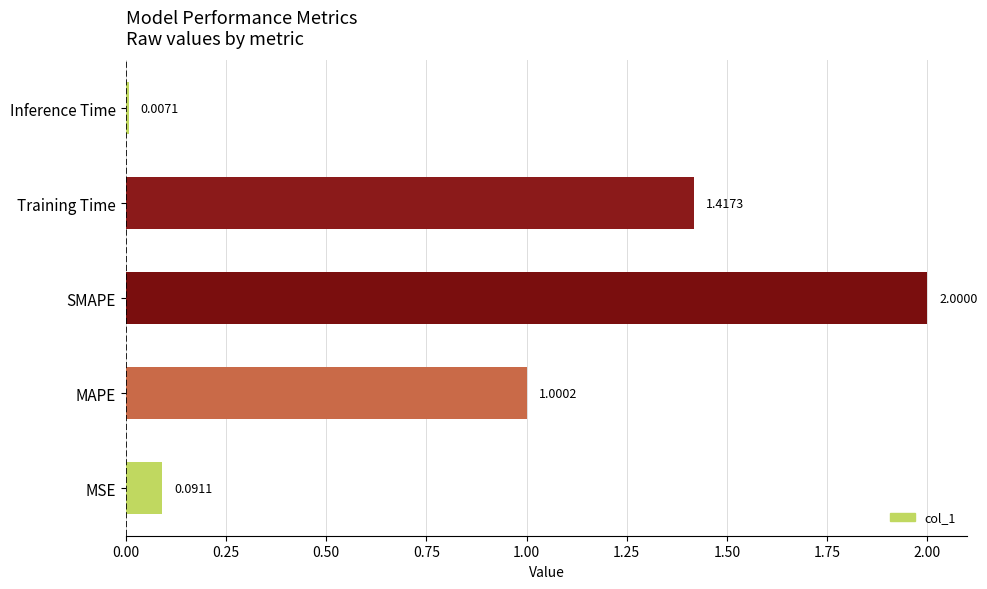

List the labels in order of value, largest first.

SMAPE, Training Time, MAPE, MSE, Inference Time